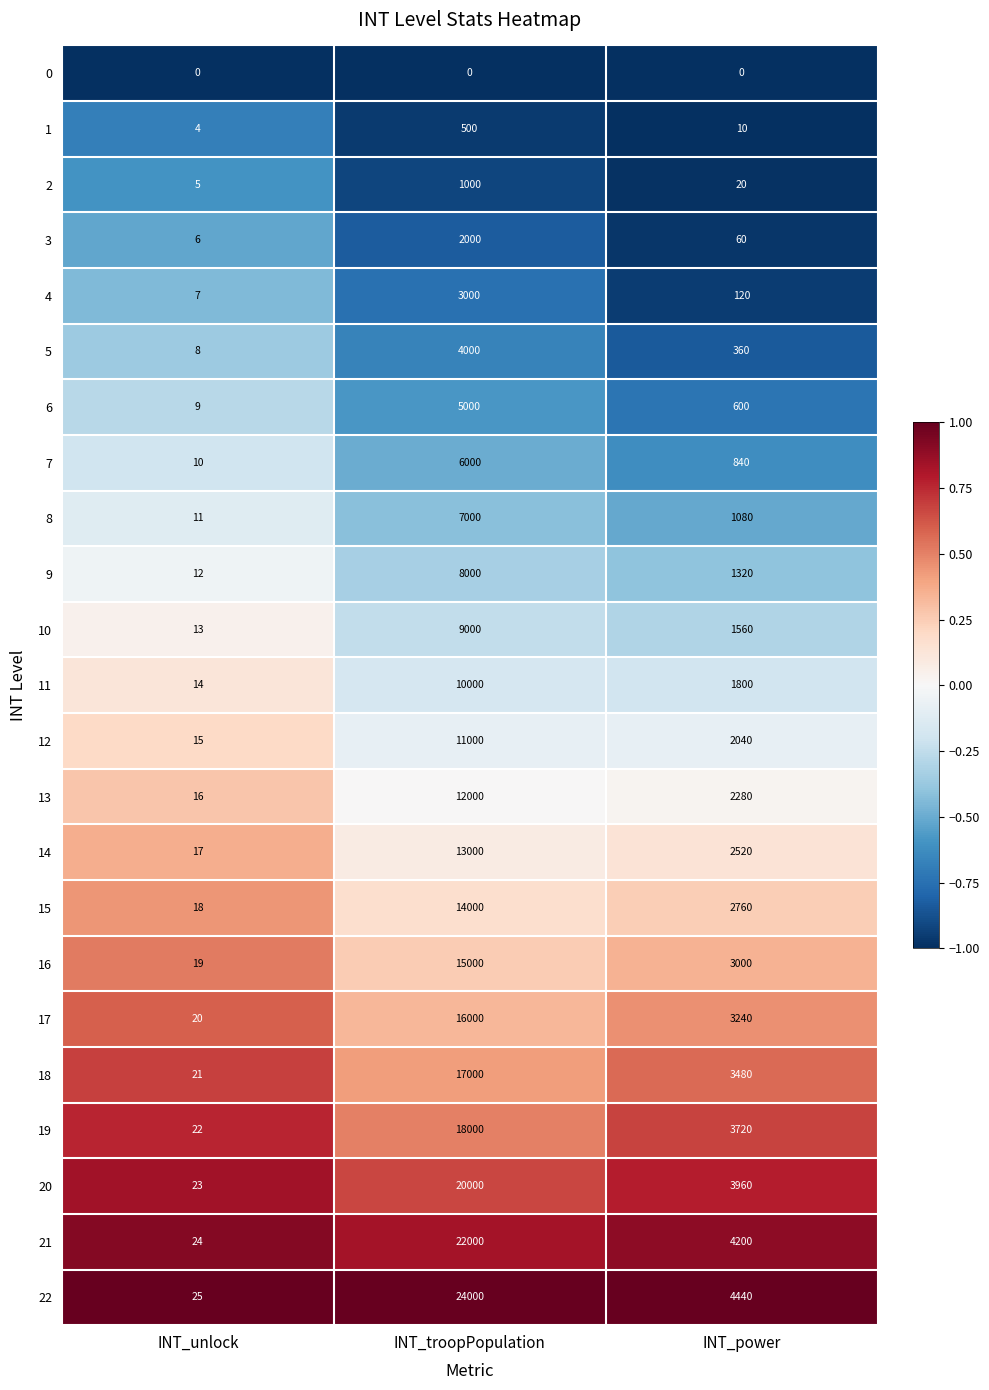

What is the spread (max minus min) of values at INT_power?

4440